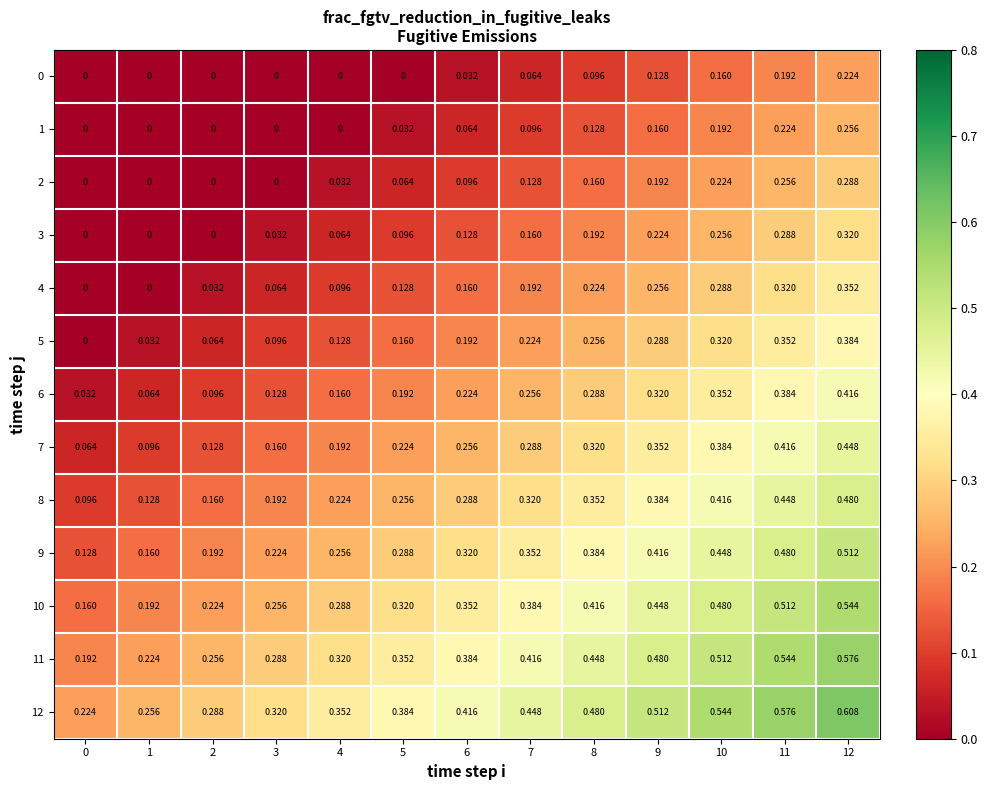

Is the value of 4 at 6 greater than the value of 2 at 9?

No